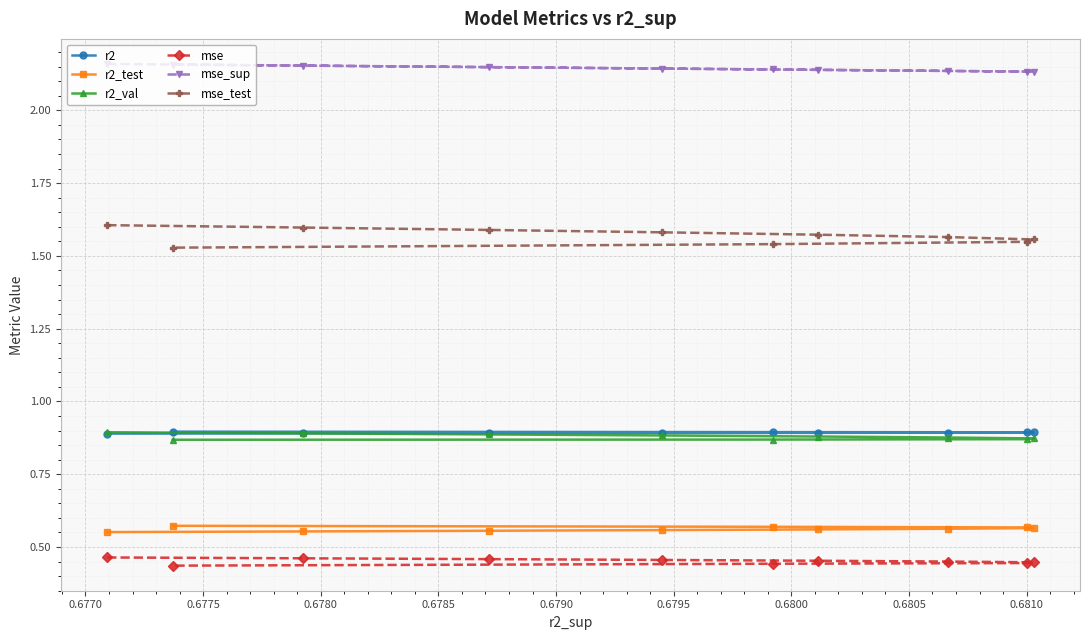

Count the r2_test values in the range 0 to 1.

10